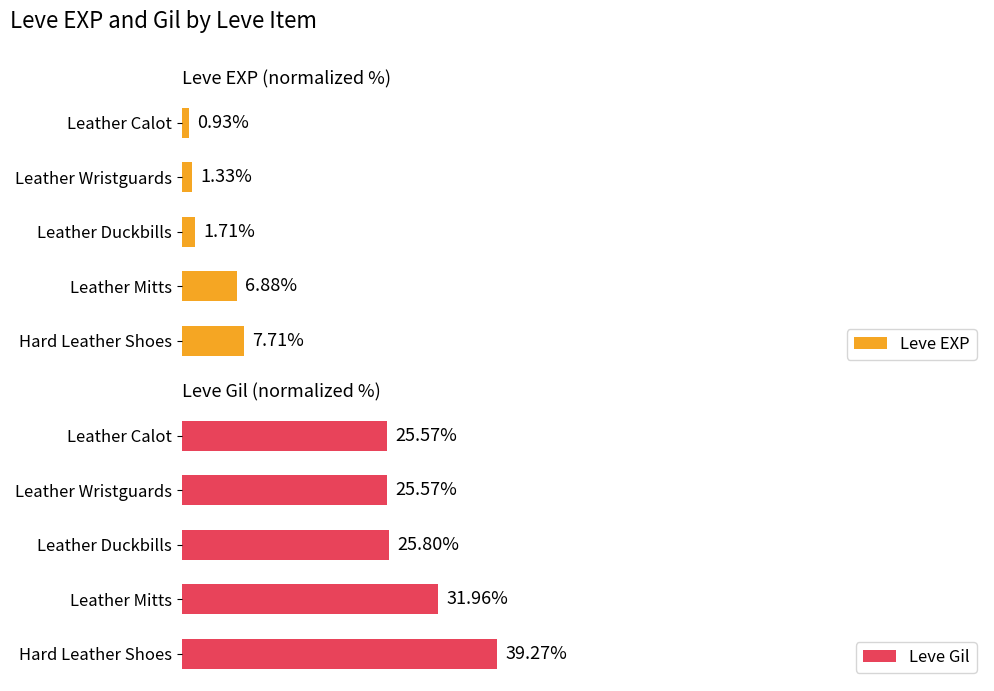

At which label does Leve EXP reach its minimum?

Leather Calot